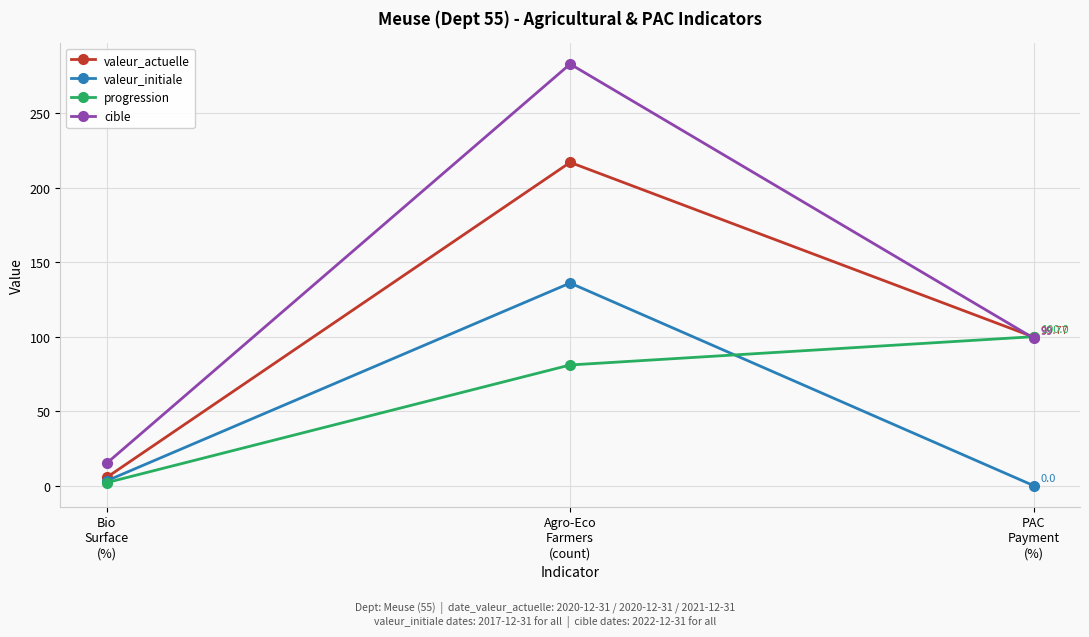

How many values in the valeur_actuelle series exceed 99?

2